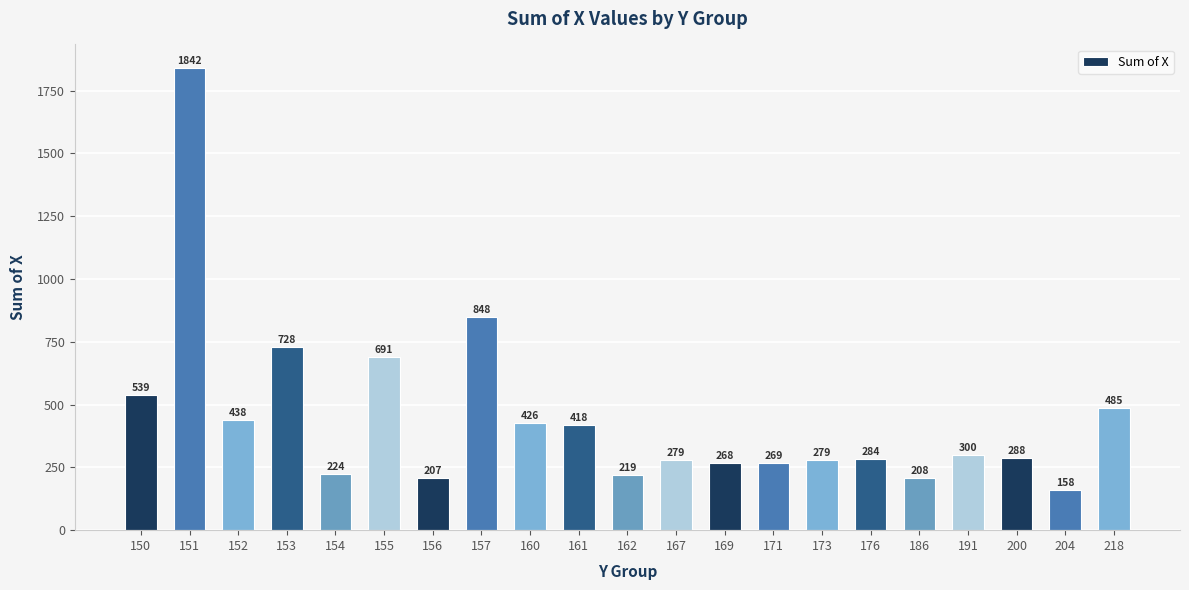

What is the sum of the values at 154 and 153?

952